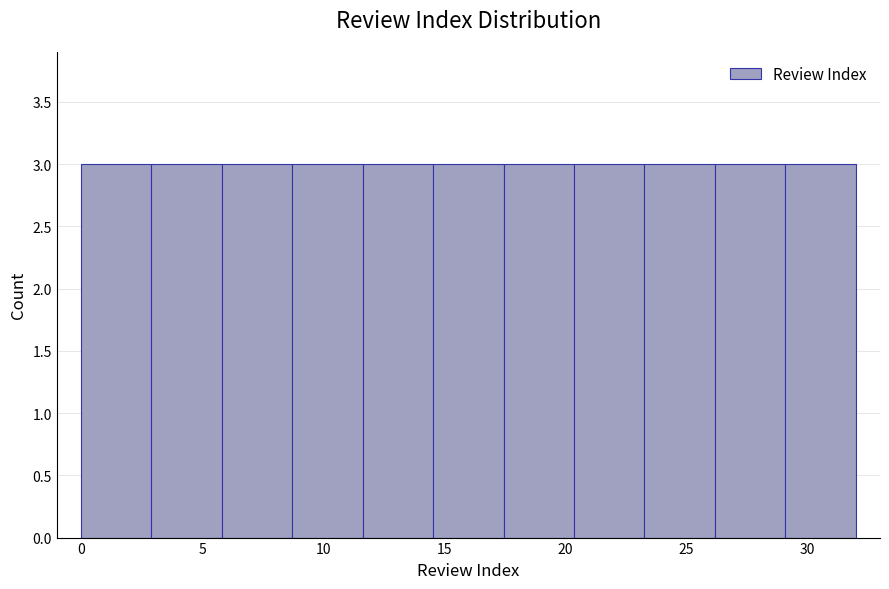

Reading left to right, list every bar in this chart as the range it spans on the x-axis followed by its height. Neither the bar edges nor the heights are printed on the chart, so give them approximately, as read against the axes.

0.0 to 3.0: 3
3.0 to 6.0: 3
6.0 to 8.5: 3
8.5 to 11.5: 3
11.5 to 14.5: 3
14.5 to 17.5: 3
17.5 to 20.5: 3
20.5 to 23.5: 3
23.5 to 26.0: 3
26.0 to 29.0: 3
29.0 to 32.0: 3